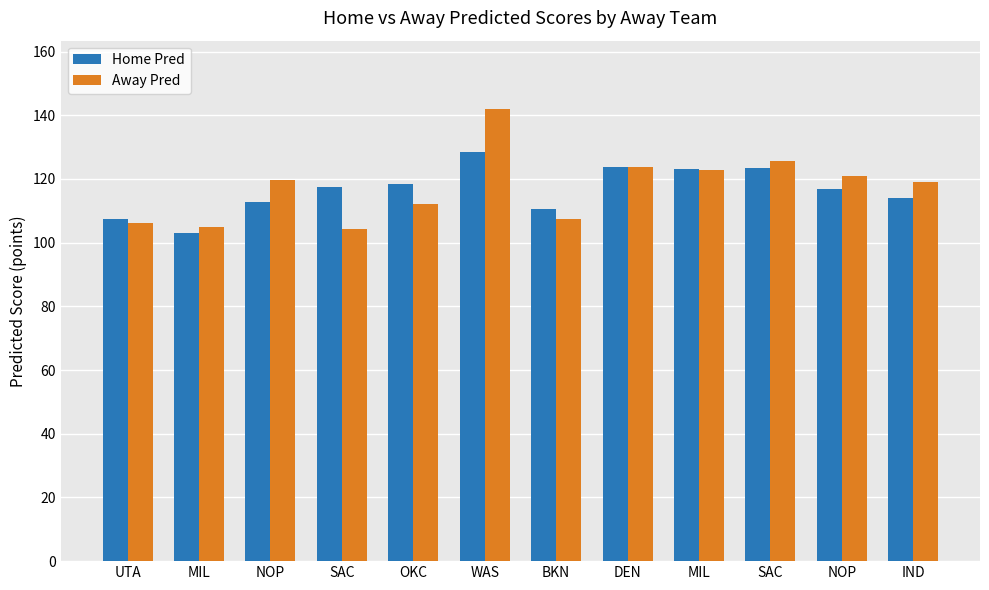

Which category has the lowest value in the Away Pred series?

SAC